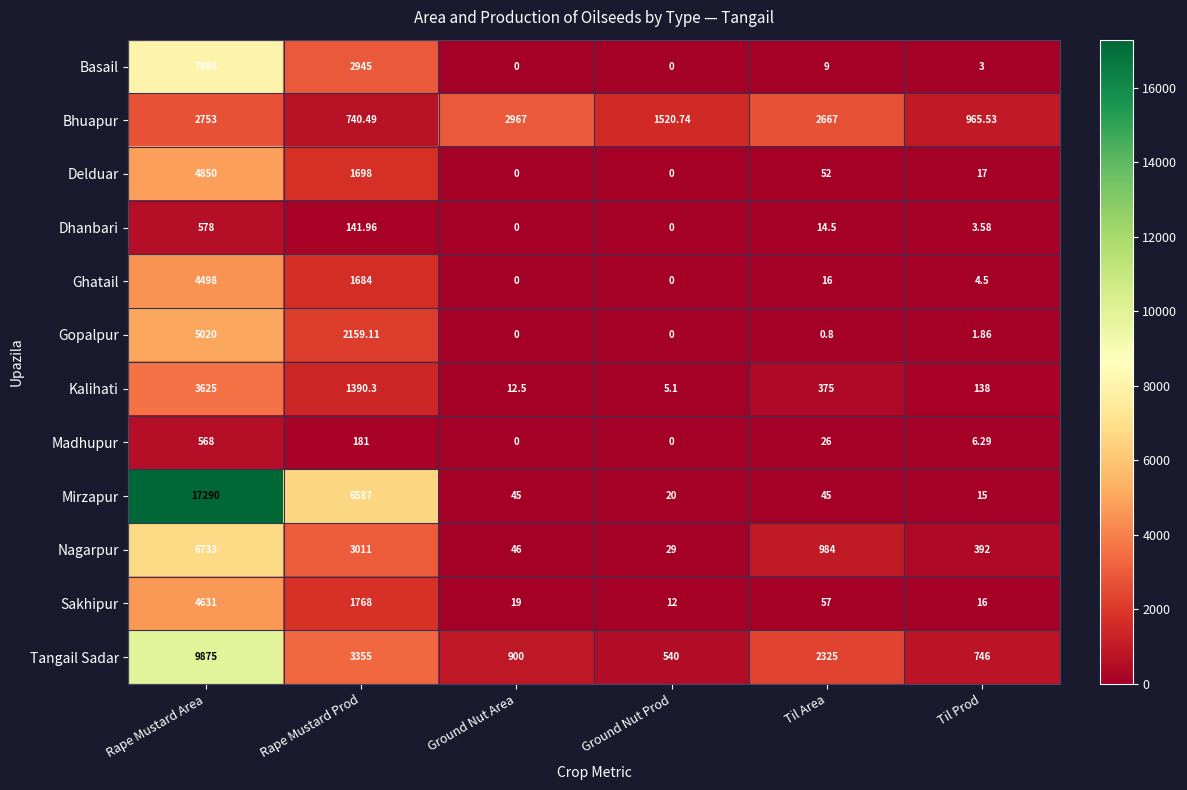

Rank the series at Til Area from lowest to highest value.

Gopalpur, Basail, Dhanbari, Ghatail, Madhupur, Mirzapur, Delduar, Sakhipur, Kalihati, Nagarpur, Tangail Sadar, Bhuapur